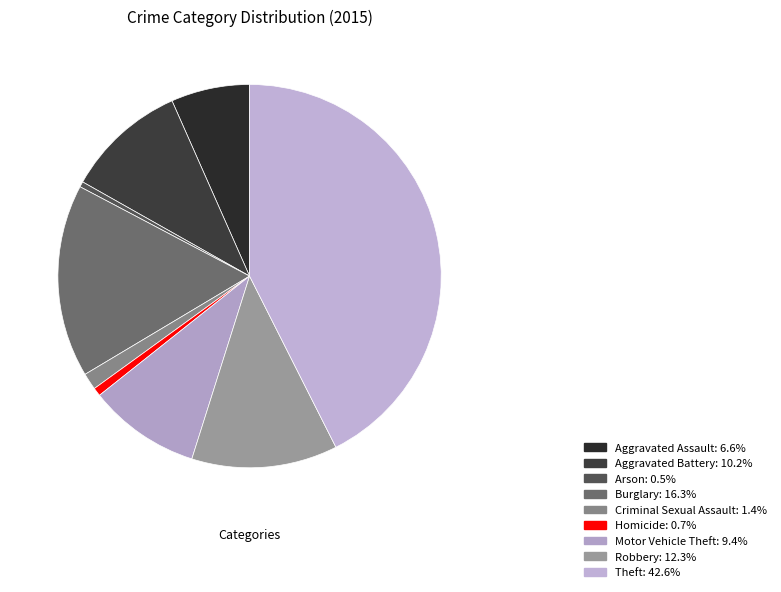

Is Criminal Sexual Assault the majority of the pie?

No